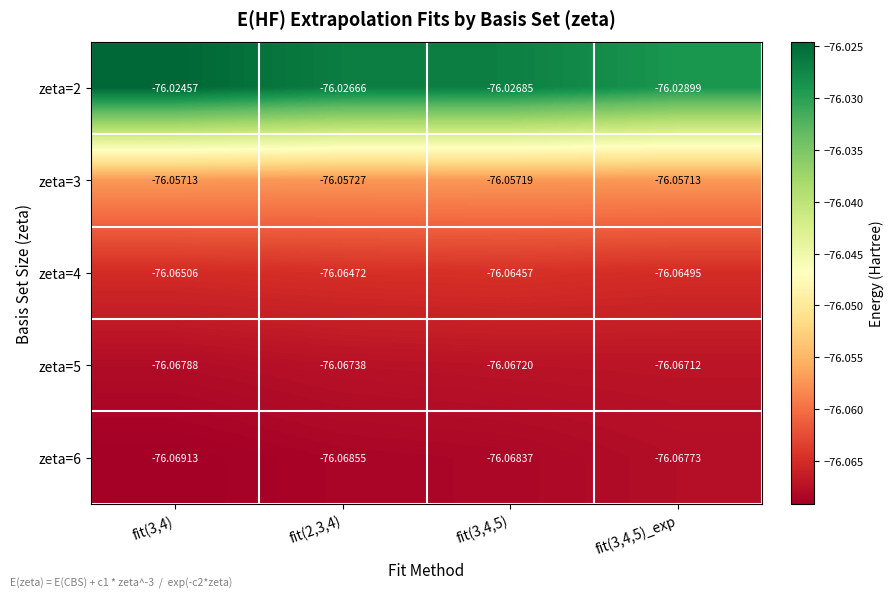

Is the value of zeta=3 at fit(3,4) greater than the value of zeta=2 at fit(2,3,4)?

No